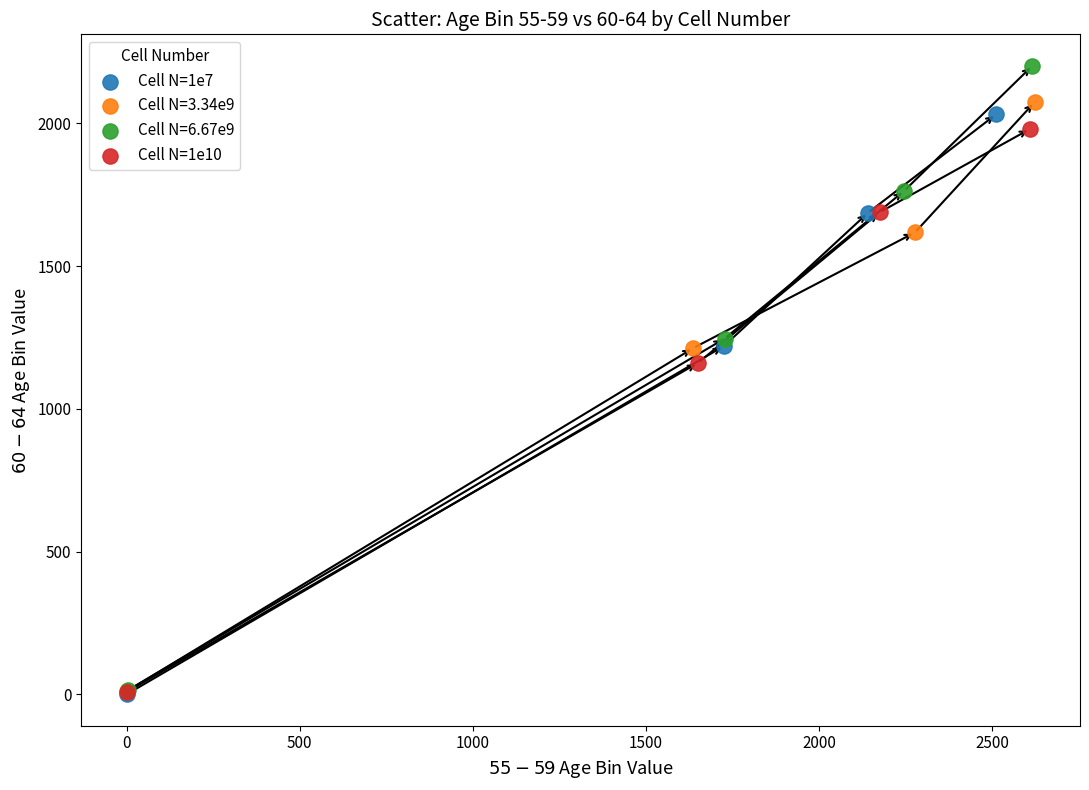

Which series contains the highest Y value?

Cell N=6.67e9